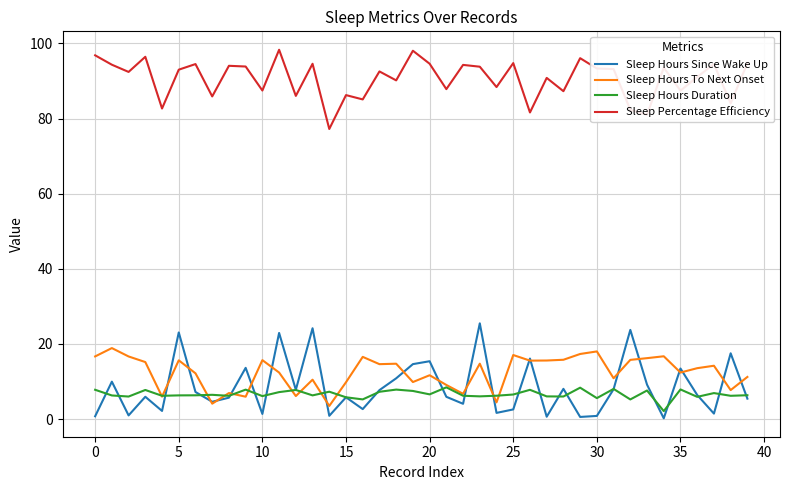

Which series has the widest spread of values?

Sleep Hours Since Wake Up